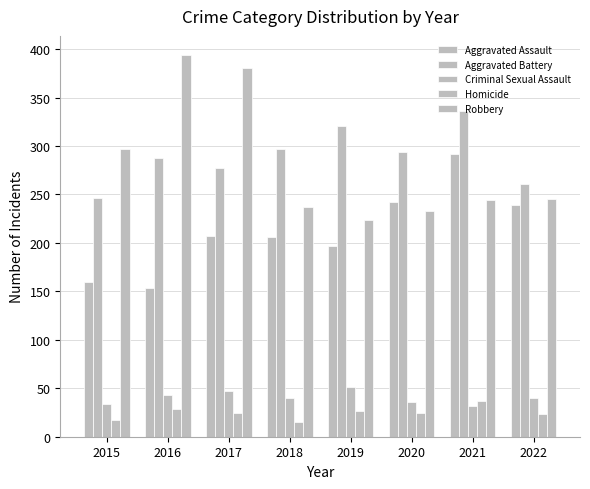

What is the approximate value of Aggravated Battery at 2020?

294